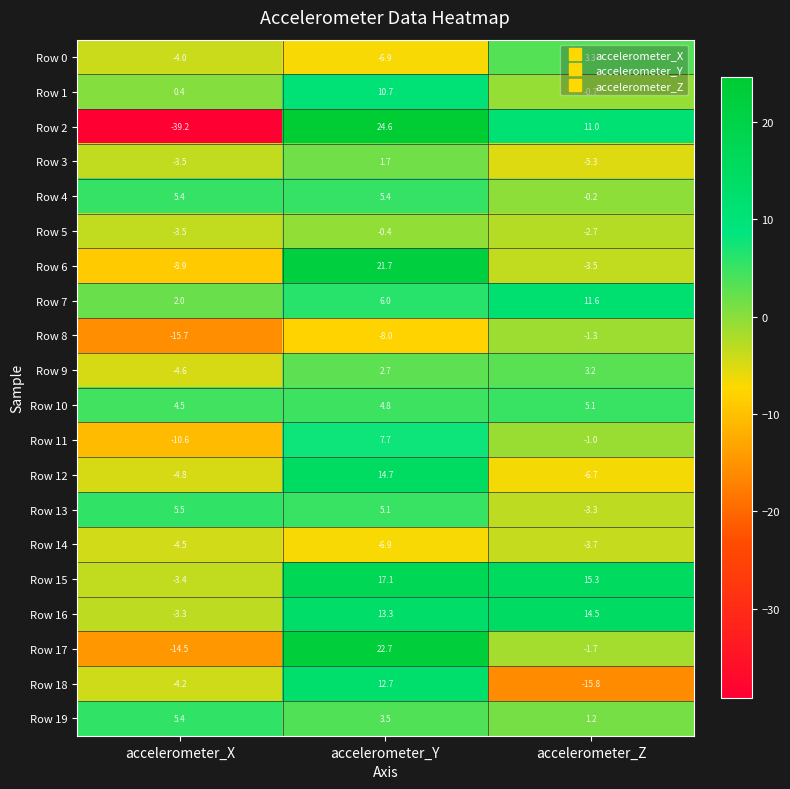

What is the approximate value of Row 6 at accelerometer_Z?

-3.5